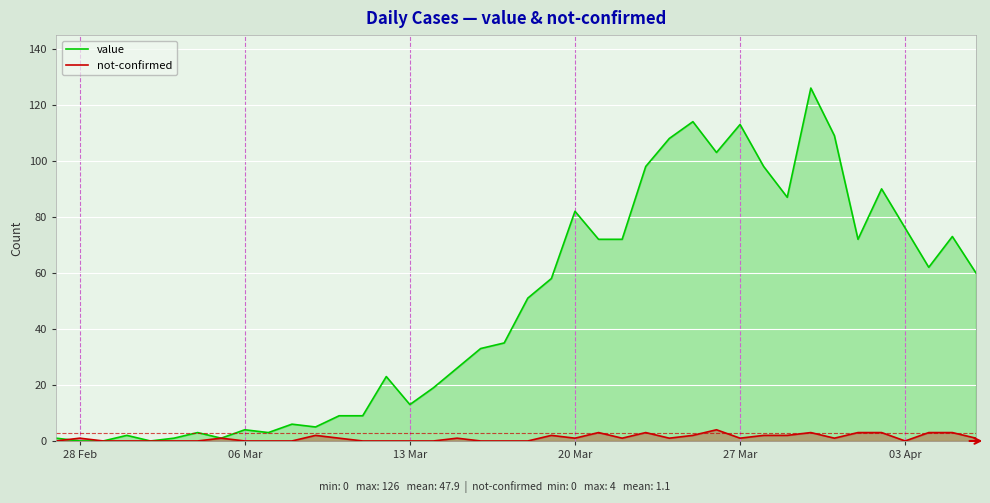

The value of not-confirmed at 03 Apr is 0. True or false?

True